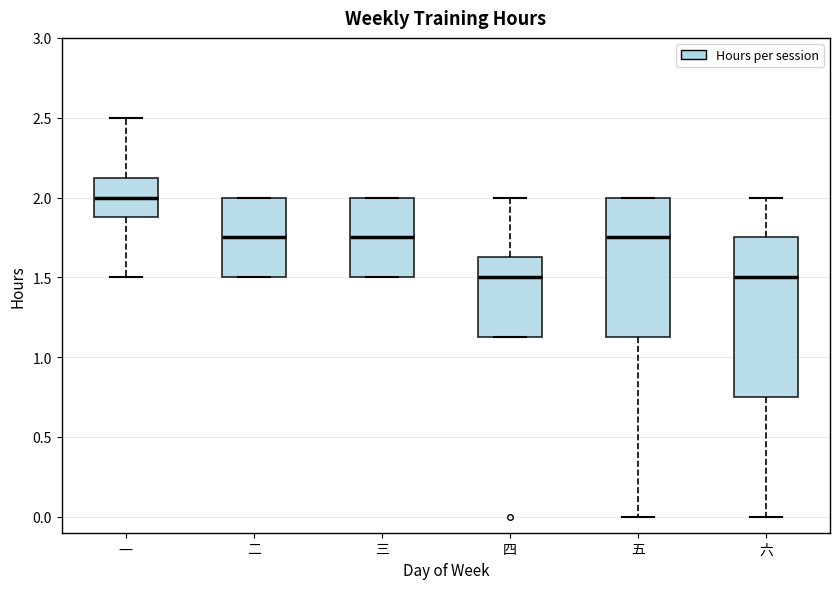

Where is the upper edge of the box for 二 on the y-axis? The values are not printed on the chart, so give them approximately, as read against the axis.

2.00